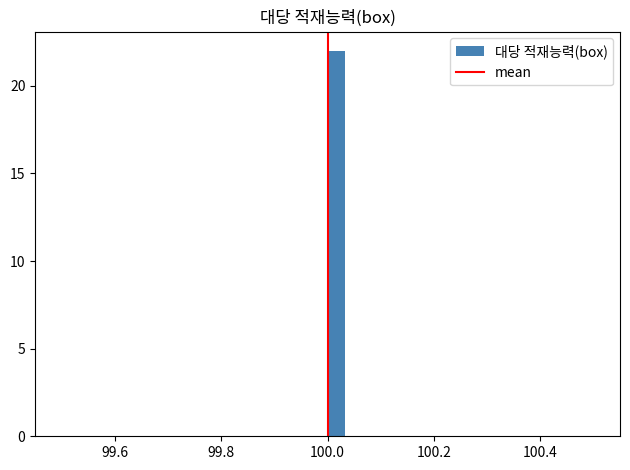

Around what value on the x-axis is the tallest bar? Give the approximate position of its centre, as read against the axis.

100.02